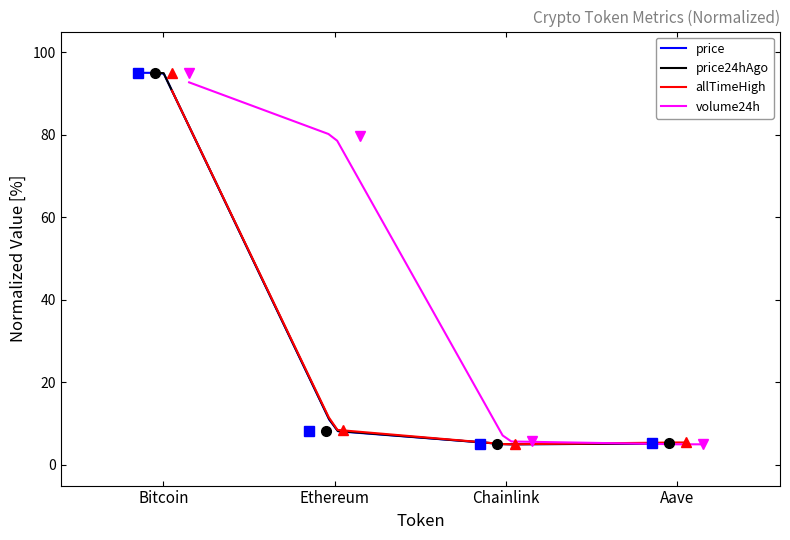

True or false: price and Change24hAgo cross at least once.

False